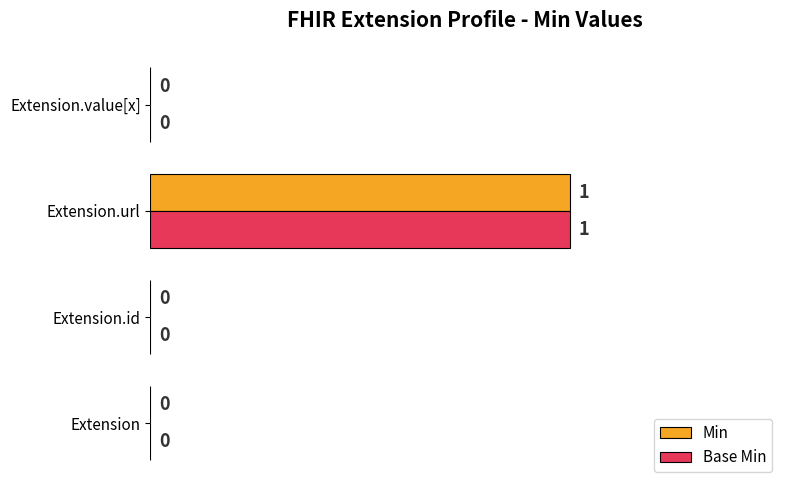

What is the greatest value displayed?

1